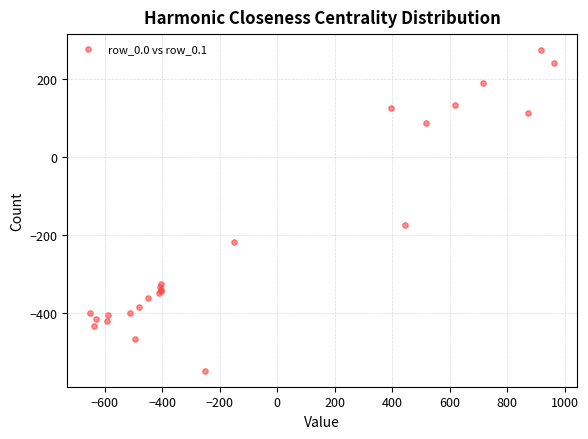

What Y value in the scatter plot is closest to -136?

-173.1